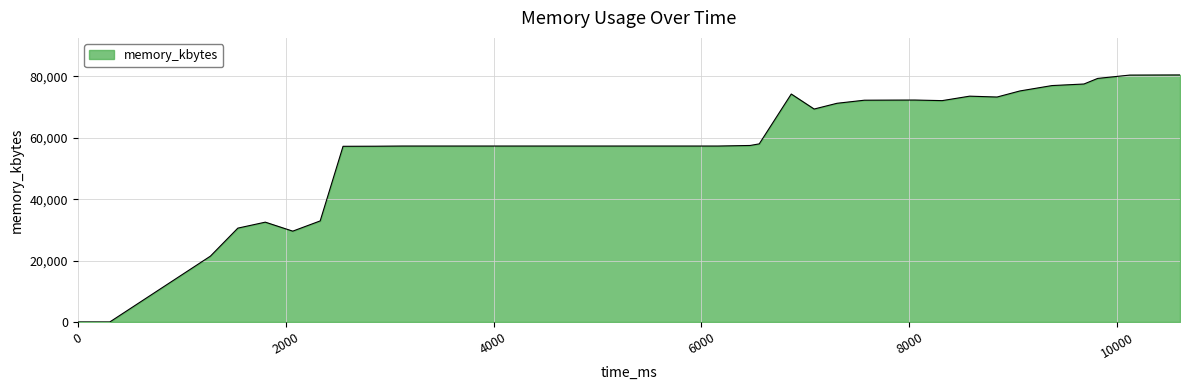

What is the difference between the maximum and minimum values?

80456